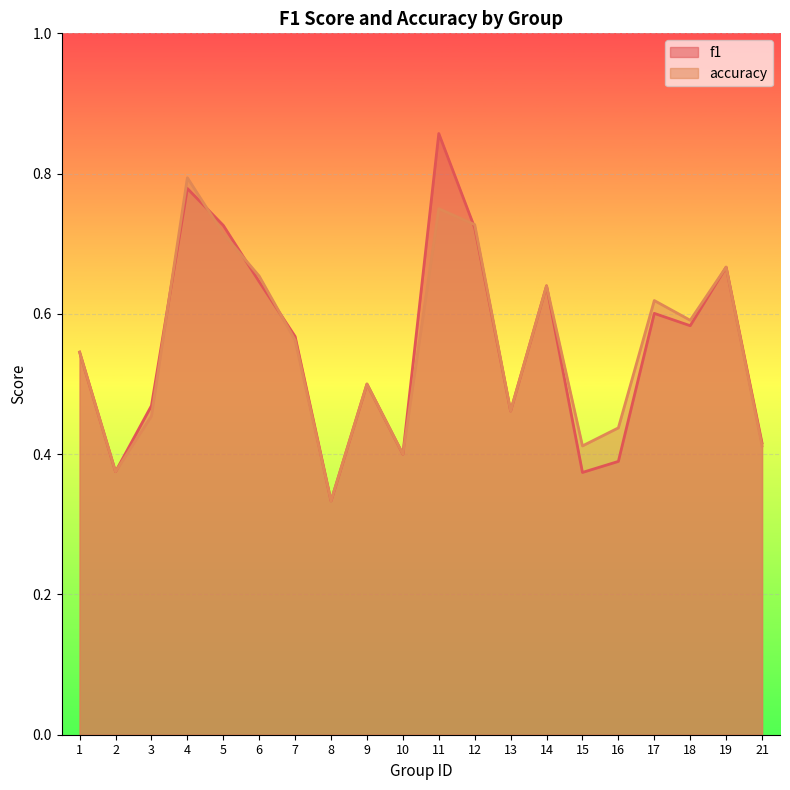

How many distinct data groups are displayed?

2